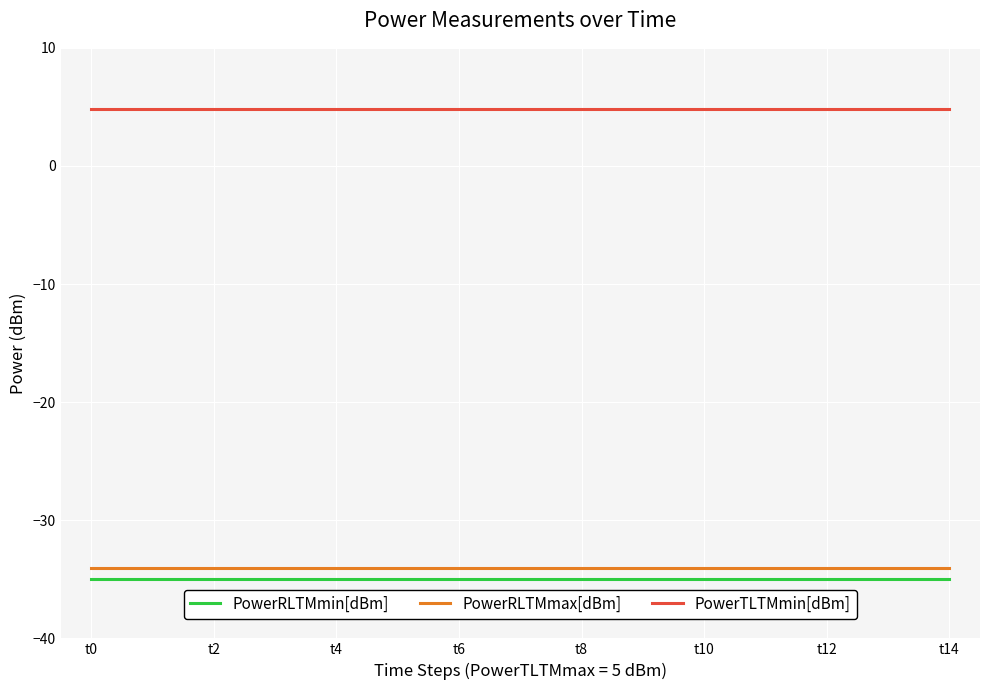

Reading left to right, transcribe all the data shown in this chart.

PowerRLTMmin[dBm]: -35.0	-35.0	-35.0	-35.0	-35.0	-35.0	-35.0	-35.0	-35.0	-35.0	-35.0	-35.0	-35.0	-35.0	-35.0
PowerRLTMmax[dBm]: -34.0	-34.0	-34.0	-34.0	-34.0	-34.0	-34.0	-34.0	-34.0	-34.0	-34.0	-34.0	-34.0	-34.0	-34.0
PowerTLTMmin[dBm]: 4.8	4.8	4.8	4.8	4.8	4.8	4.8	4.8	4.8	4.8	4.8	4.8	4.8	4.8	4.8